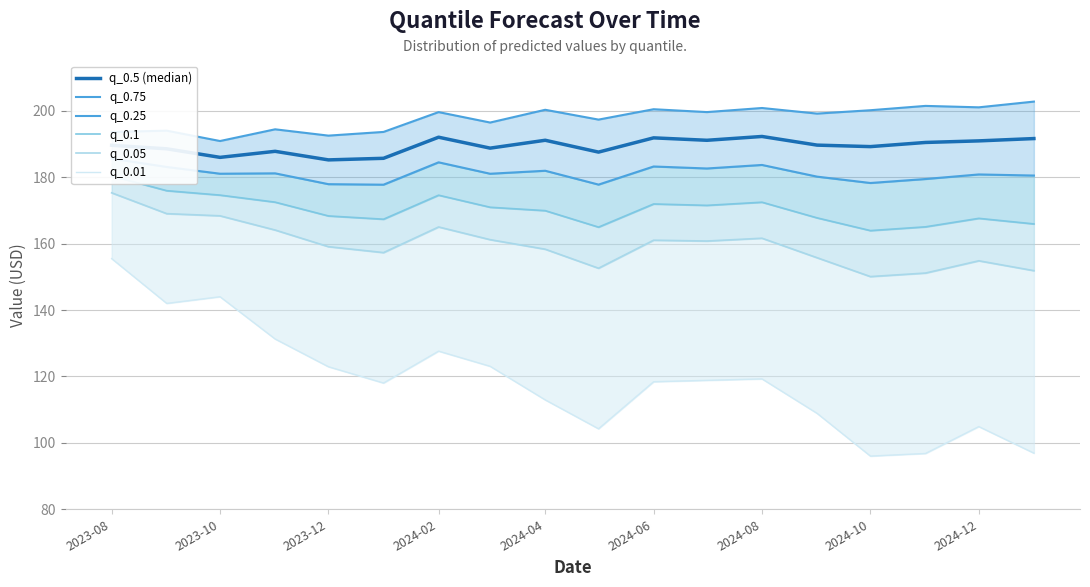

Is this an area chart (filled region under the line)?

No